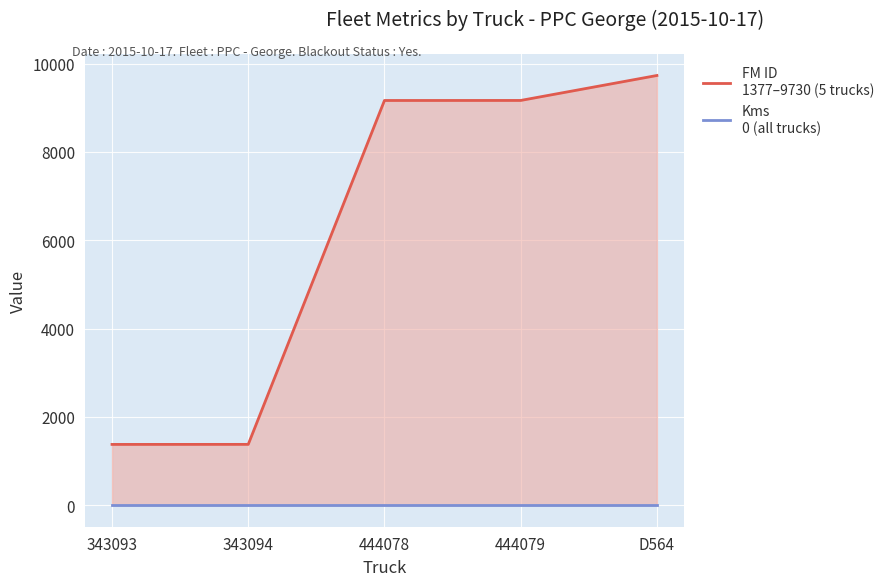

Which series has the largest total across all categories?

FM ID